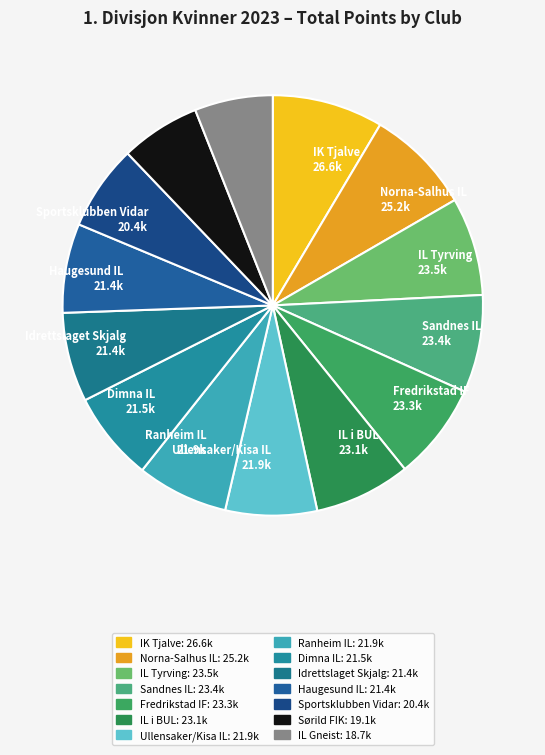

Count the number of slices in the pie.

14